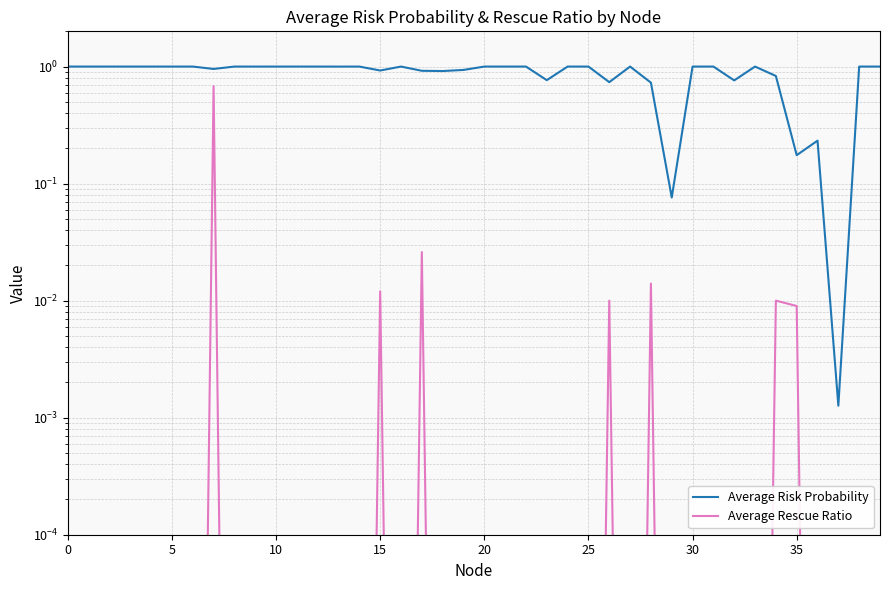

Rank the series at 27 from highest to lowest value.

Average Risk Probability, Average Rescue Ratio